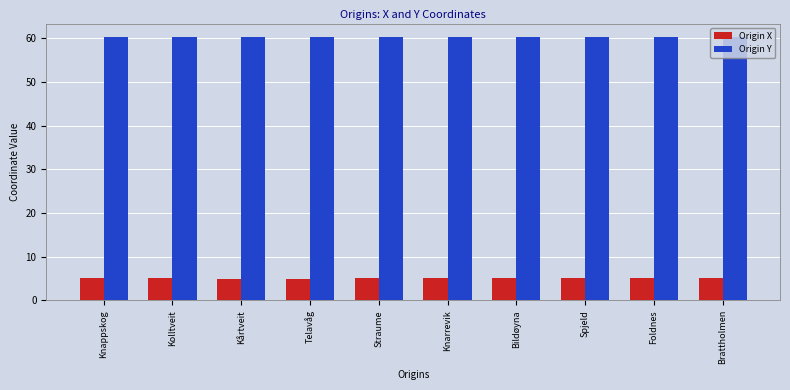

Rank the series by their maximum value, from lowest to highest.

Origin X, Origin Y